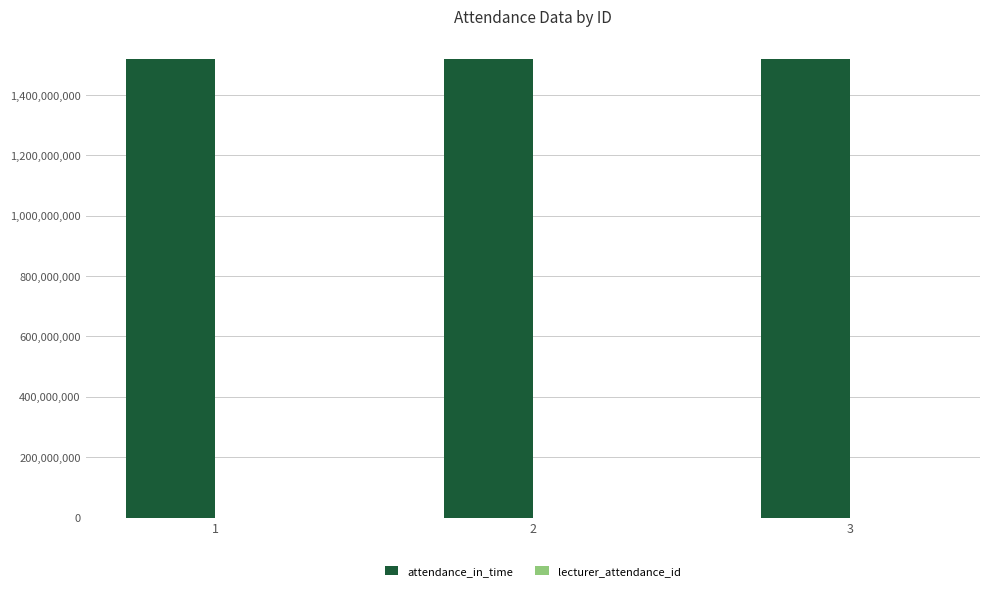

What is the greatest value displayed?

1518166800